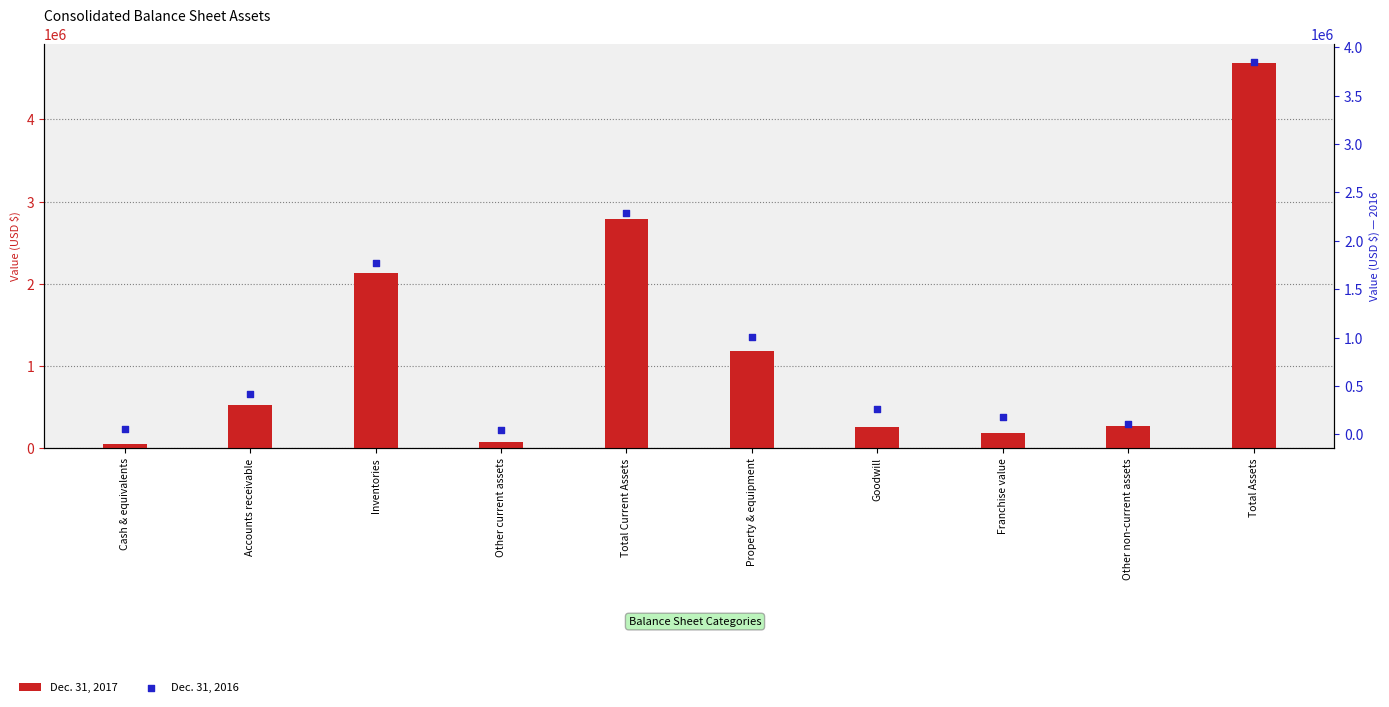

At which category is the sum across all series the highest?

Total Assets